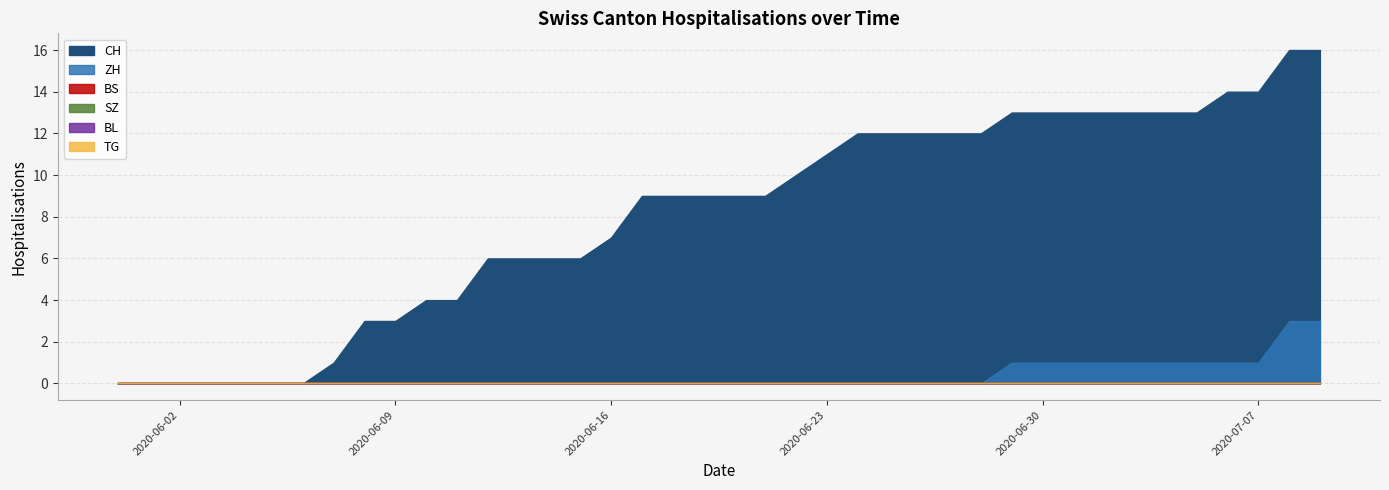

Which series has the largest total across all categories?

CH